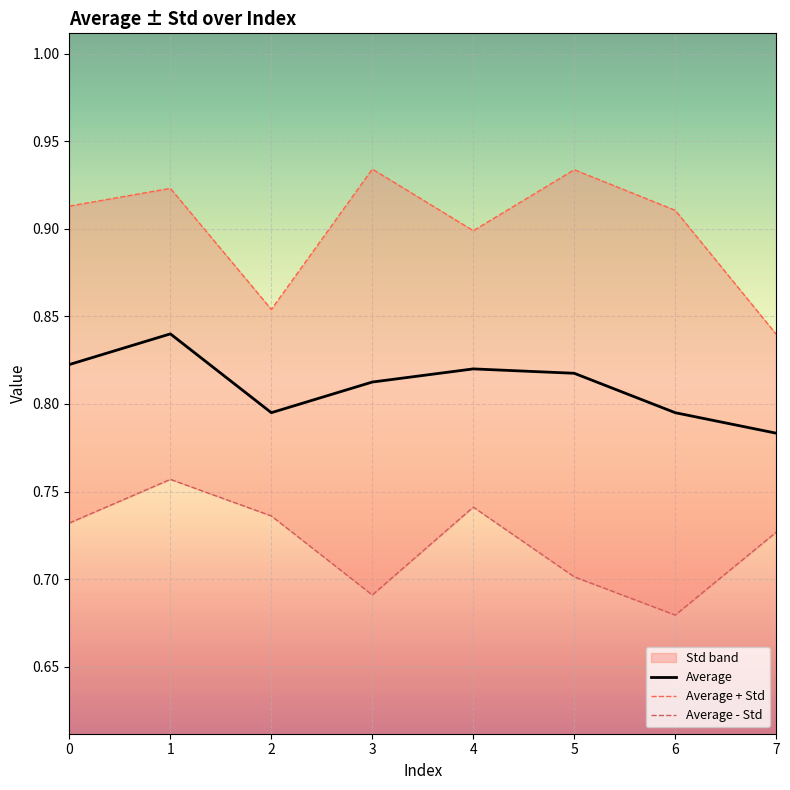

At how many categories does at least one series exceed 0?

8